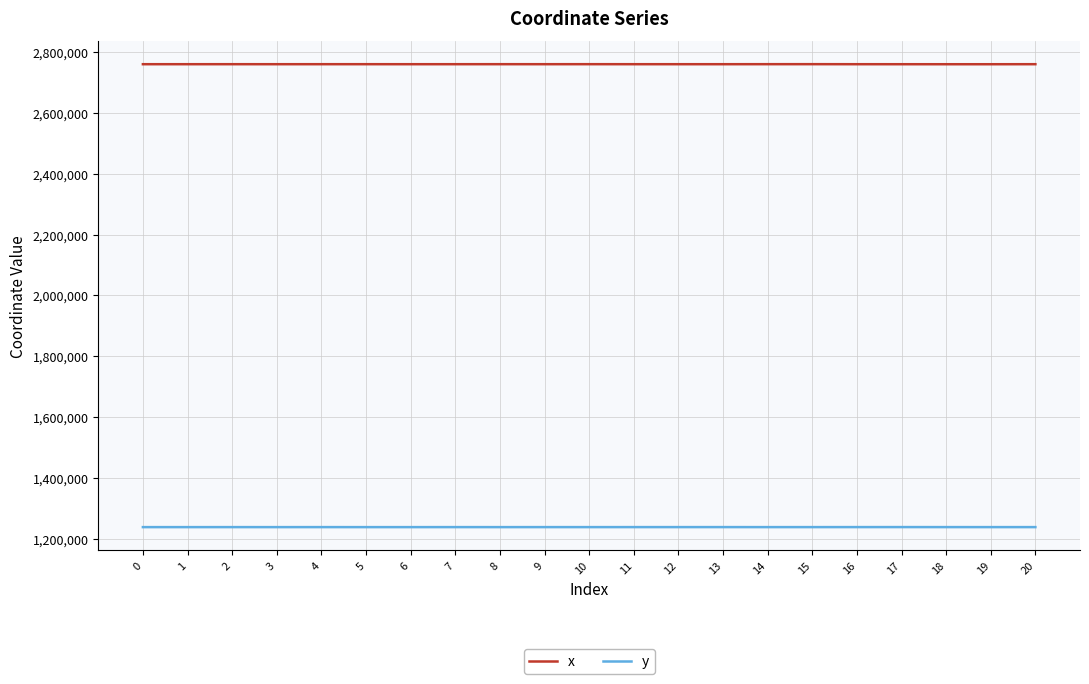

Count the number of data series in this chart.

2